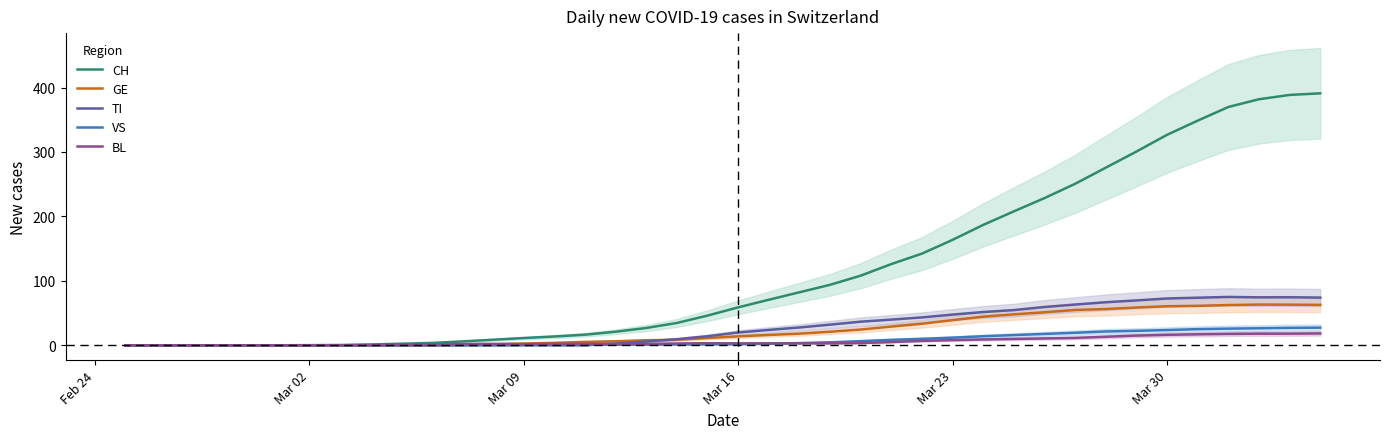

True or false: GE has a value of 61.1 at Mar 23.

False